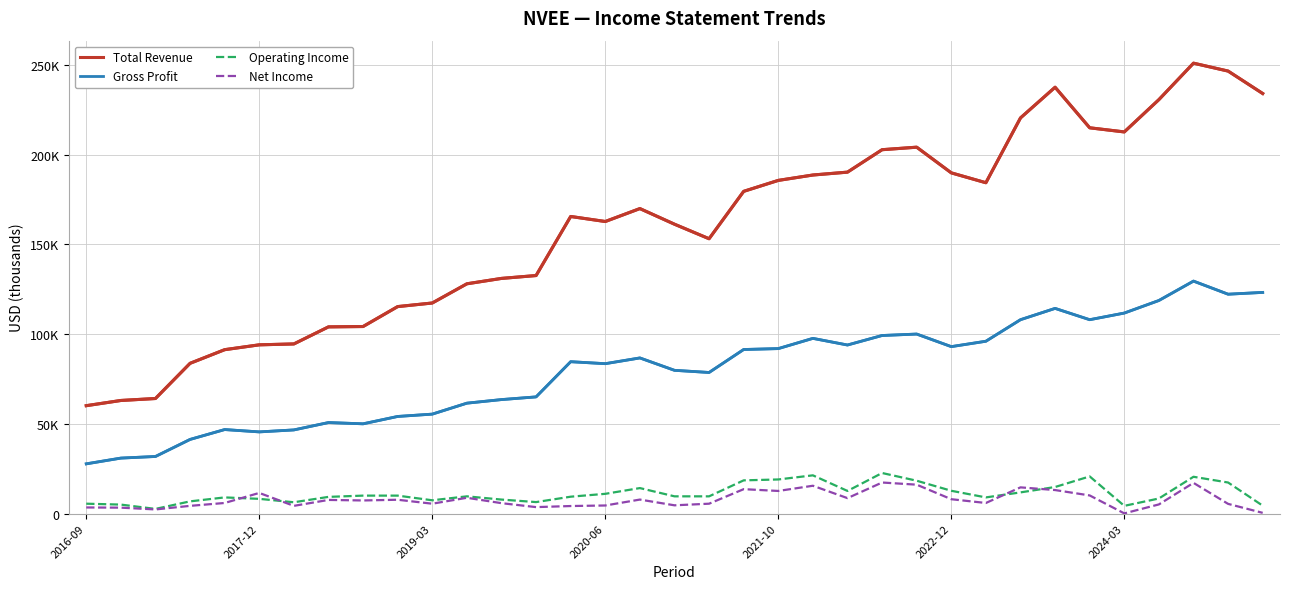

Does the chart have visible grid lines?

Yes